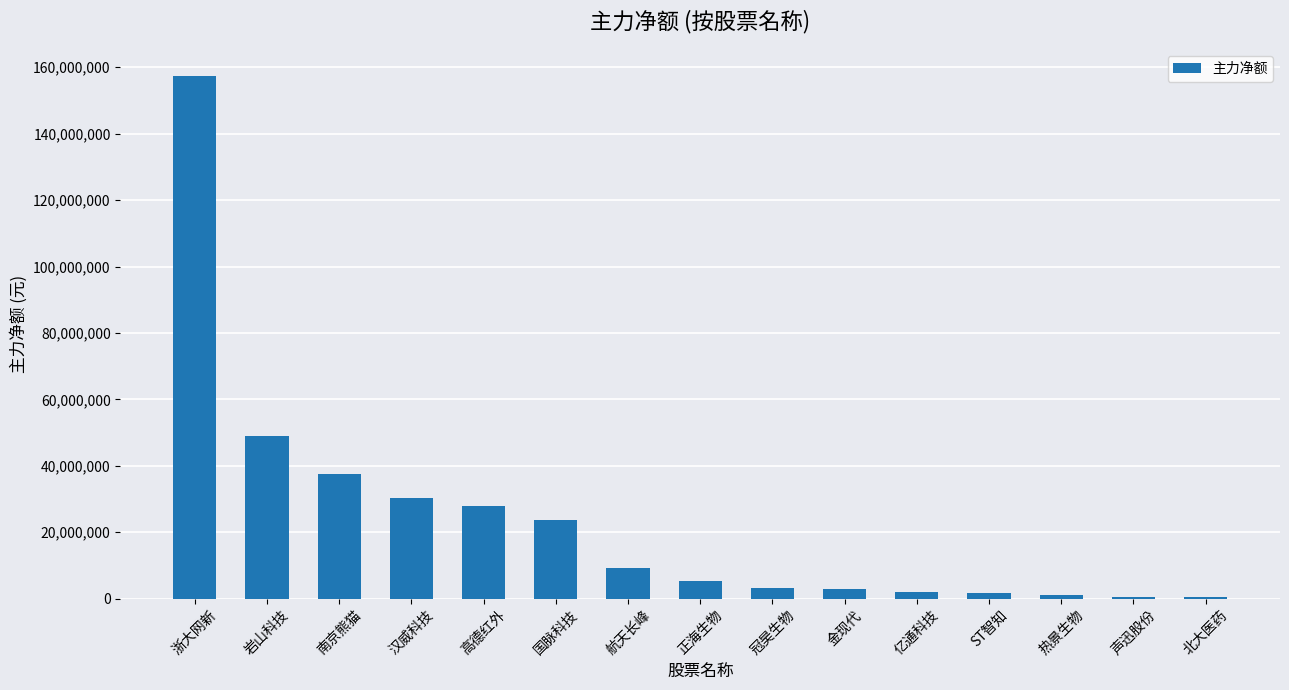

Is it true that the value at 浙大网新 is 262808447?

False